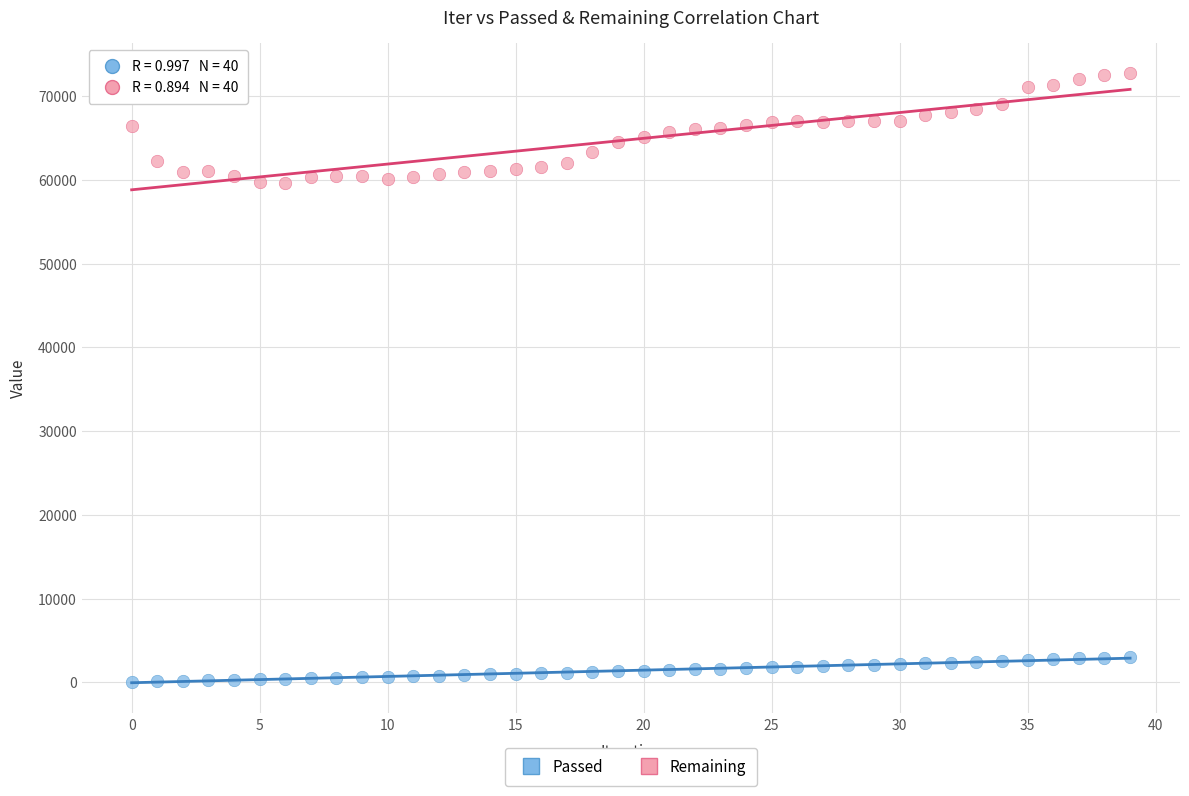

Which series contains the lowest Y value?

Passed